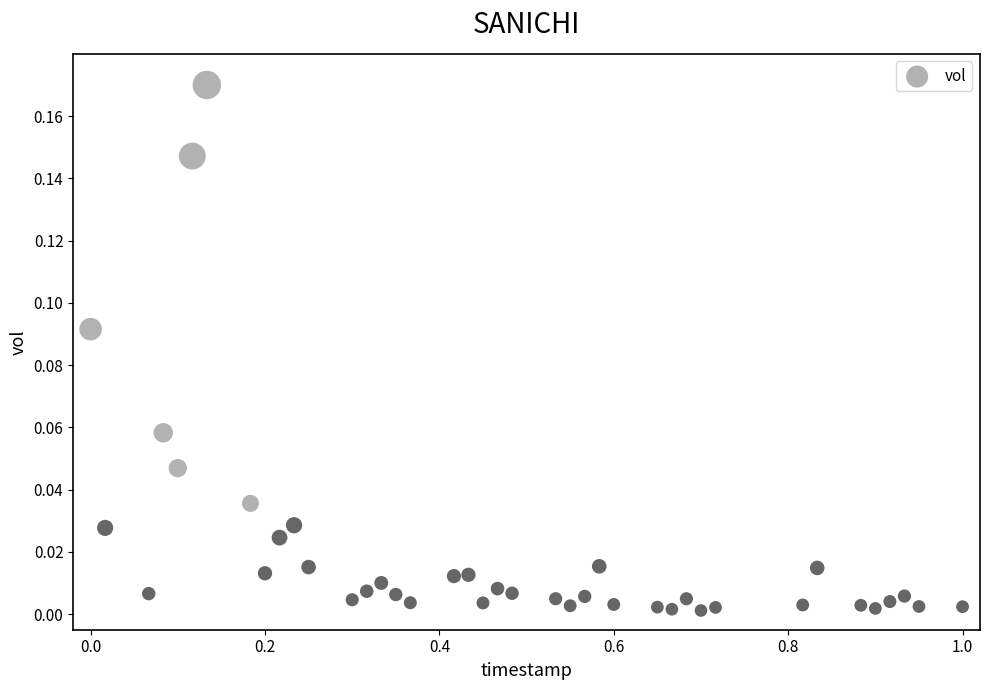

What is the range of X values (max minus min)?

1.0